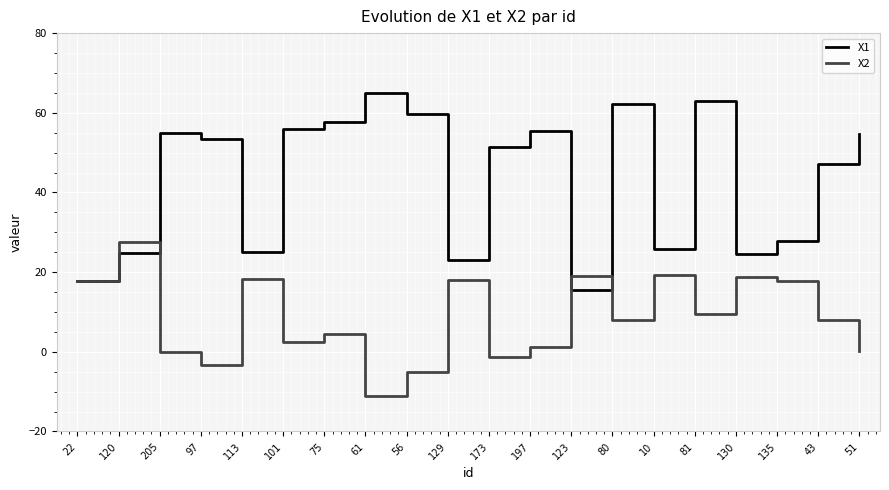

What is the total value across all series at 120?

52.4